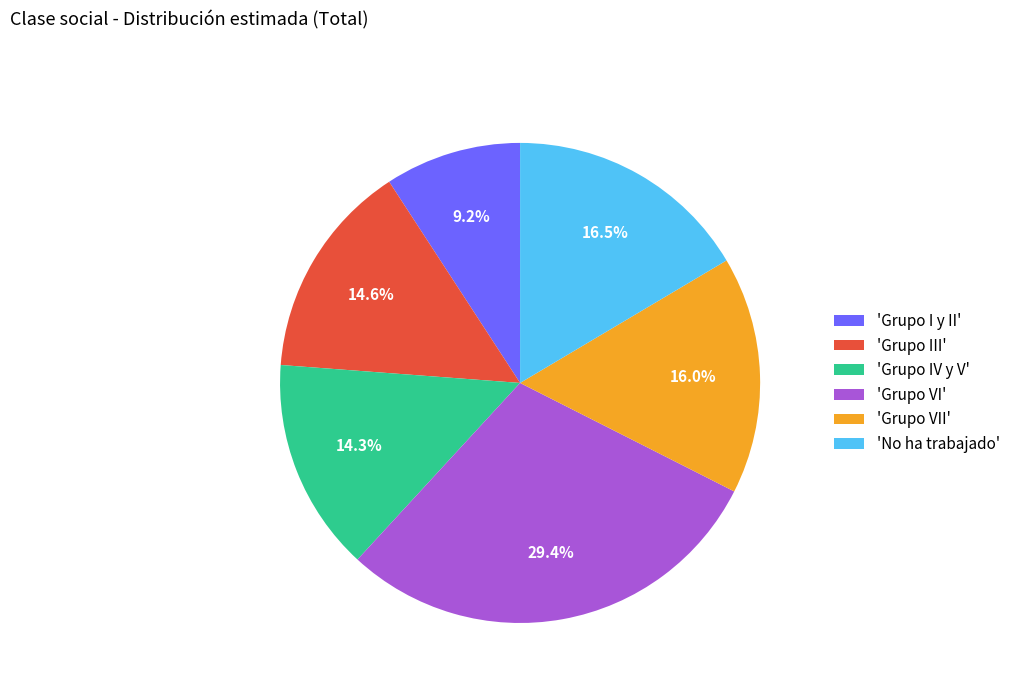

Does 'Grupo VII' account for over 50% of the chart?

No